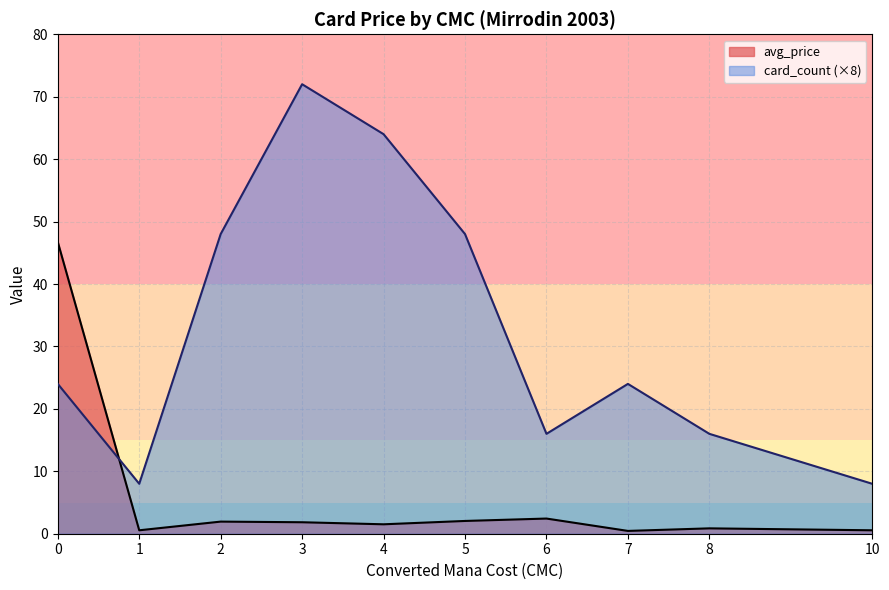

Does the chart have visible grid lines?

Yes